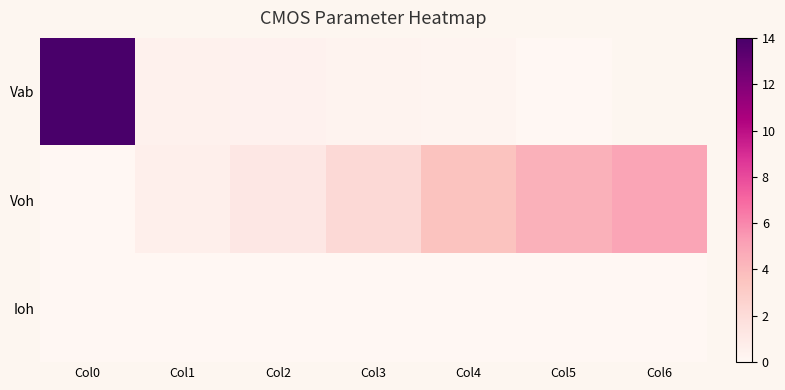

List the series in order of their peak value, lowest first.

Ioh, Voh, Vab